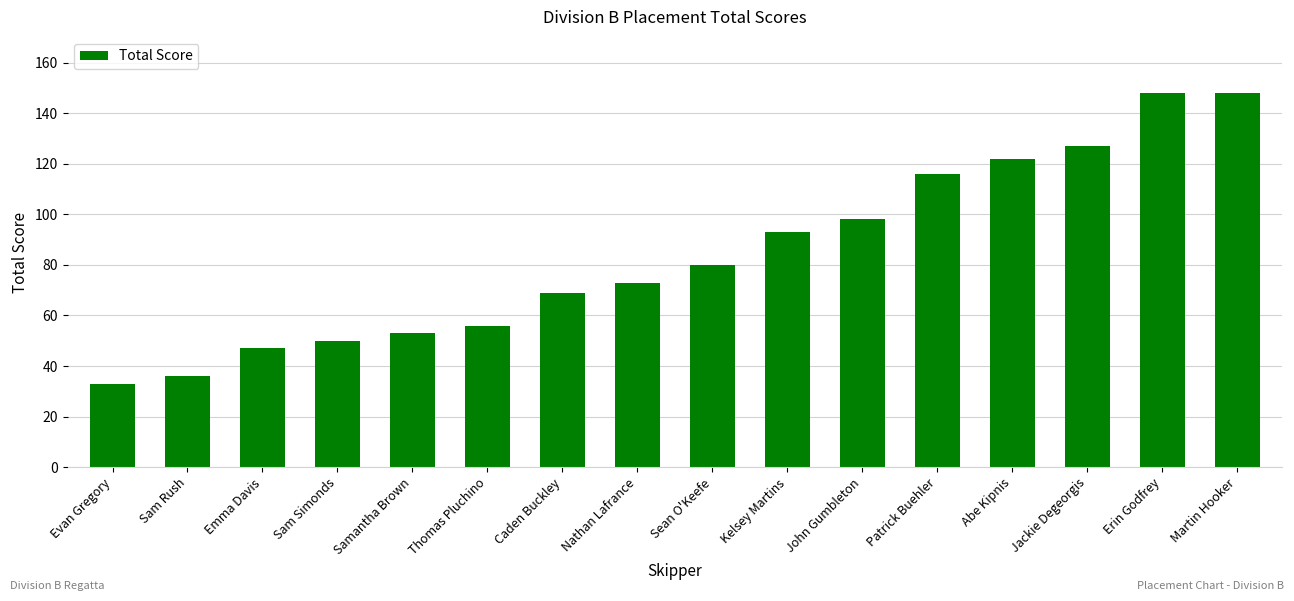

At which category does the chart reach its minimum across all series?

Evan Gregory